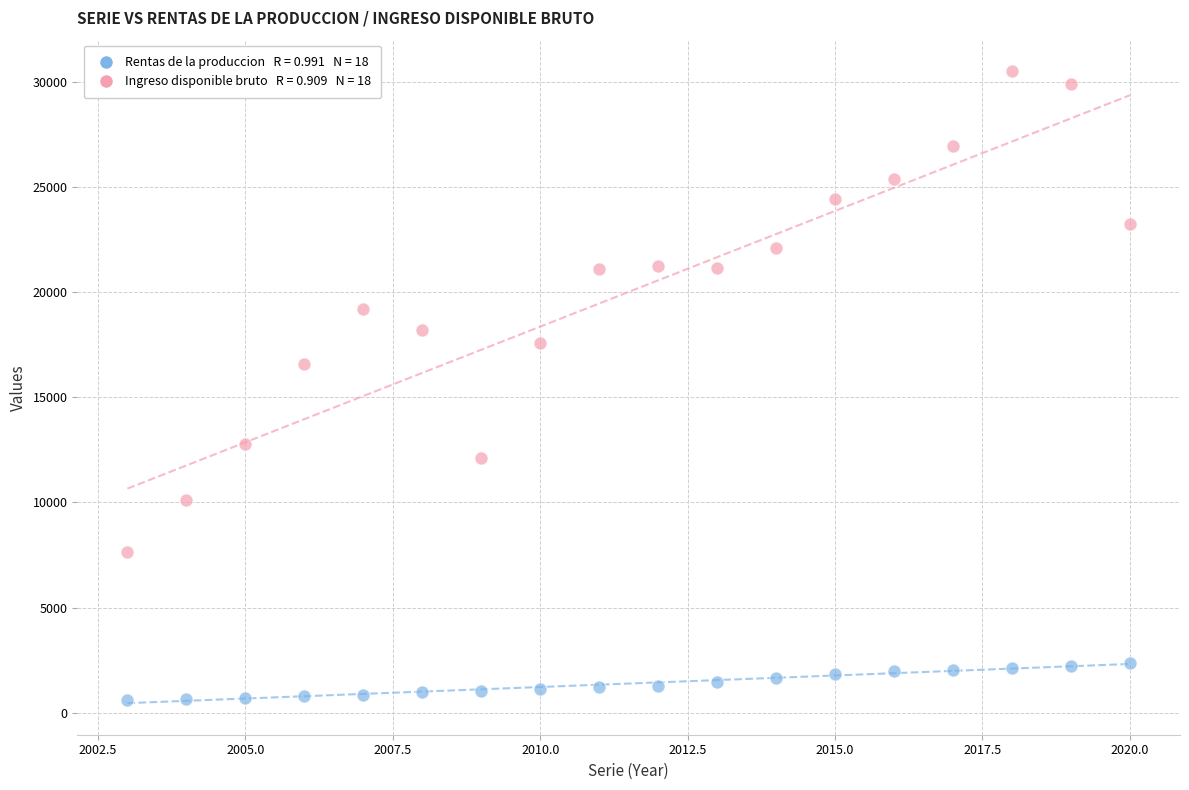

Across all data points, what is the range of X values (max minus min)?

17